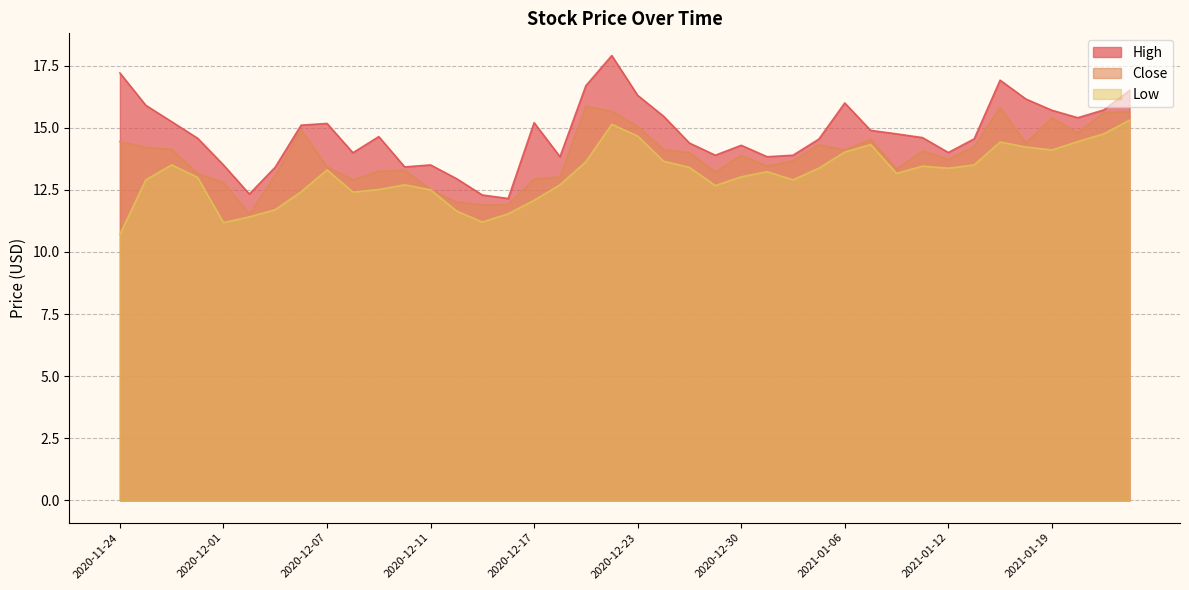

True or false: Low and Close cross at least once.

False